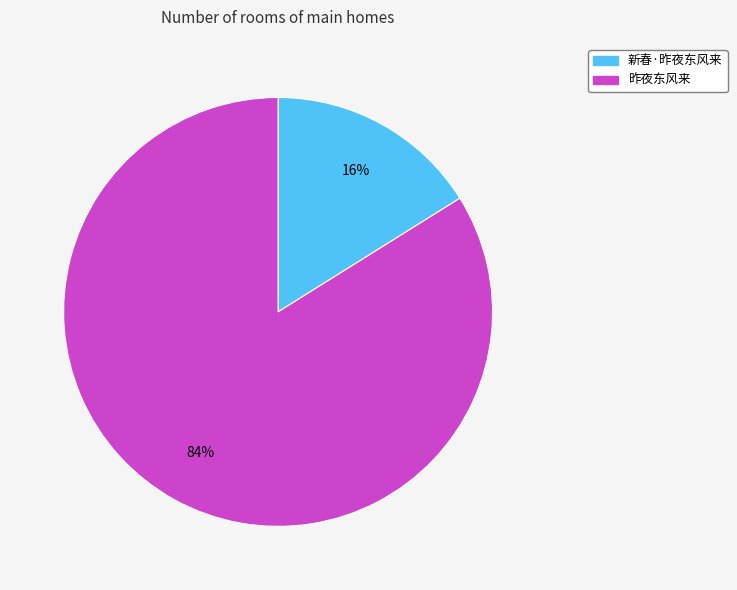

Do 新春·昨夜东风来 and 昨夜东风来 together represent more than half of the pie?

Yes